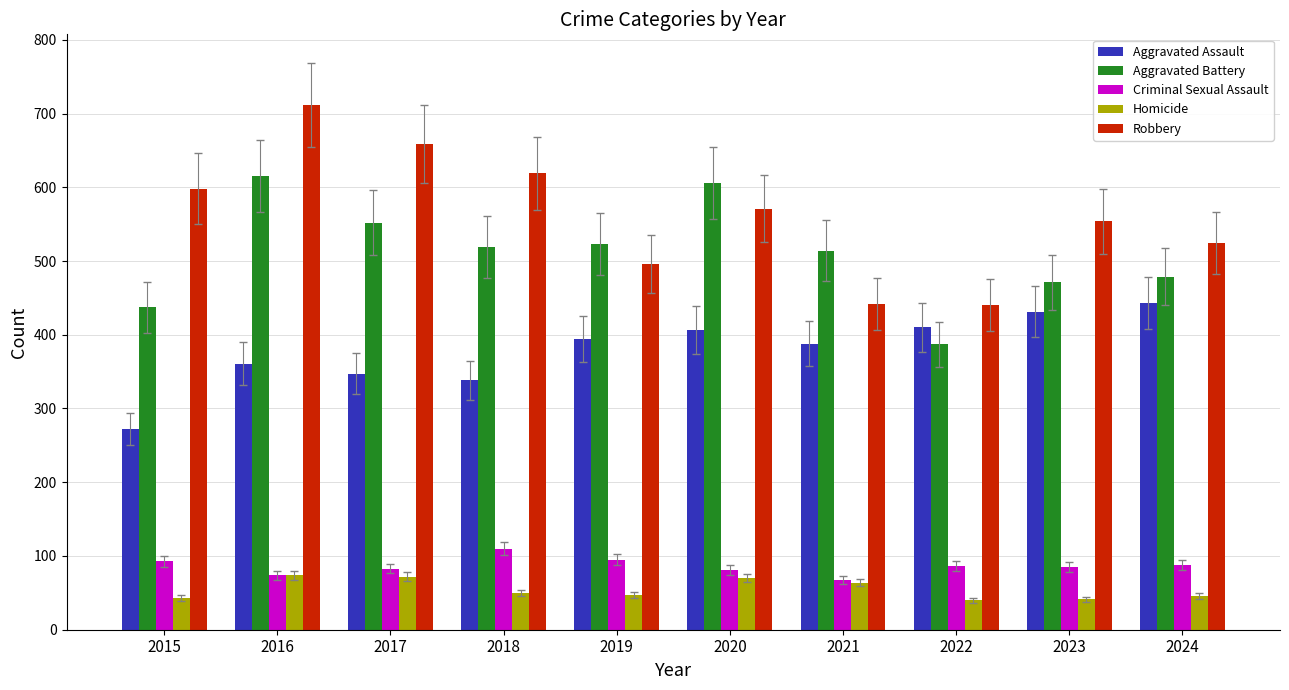

Count the number of data series in this chart.

5